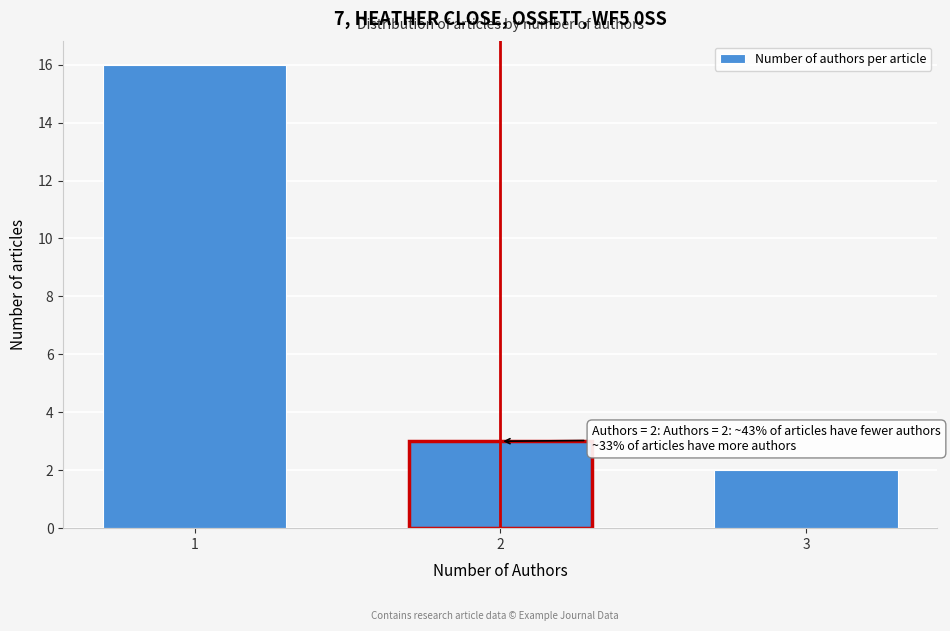

Reading left to right, transcribe all the data shown in this chart.

16	3	2